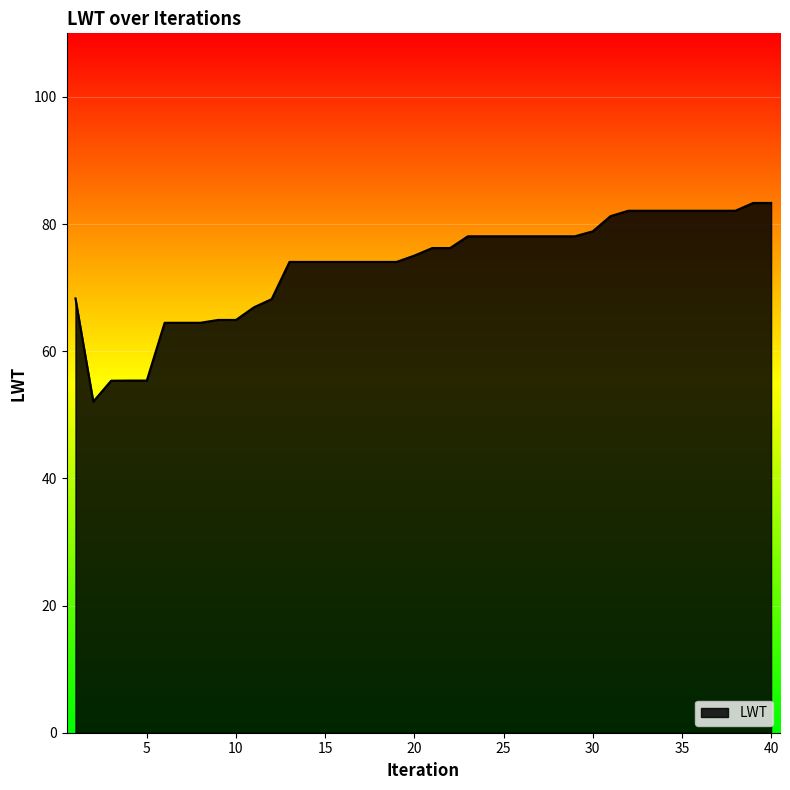

What is the minimum value shown in the chart?

52.1